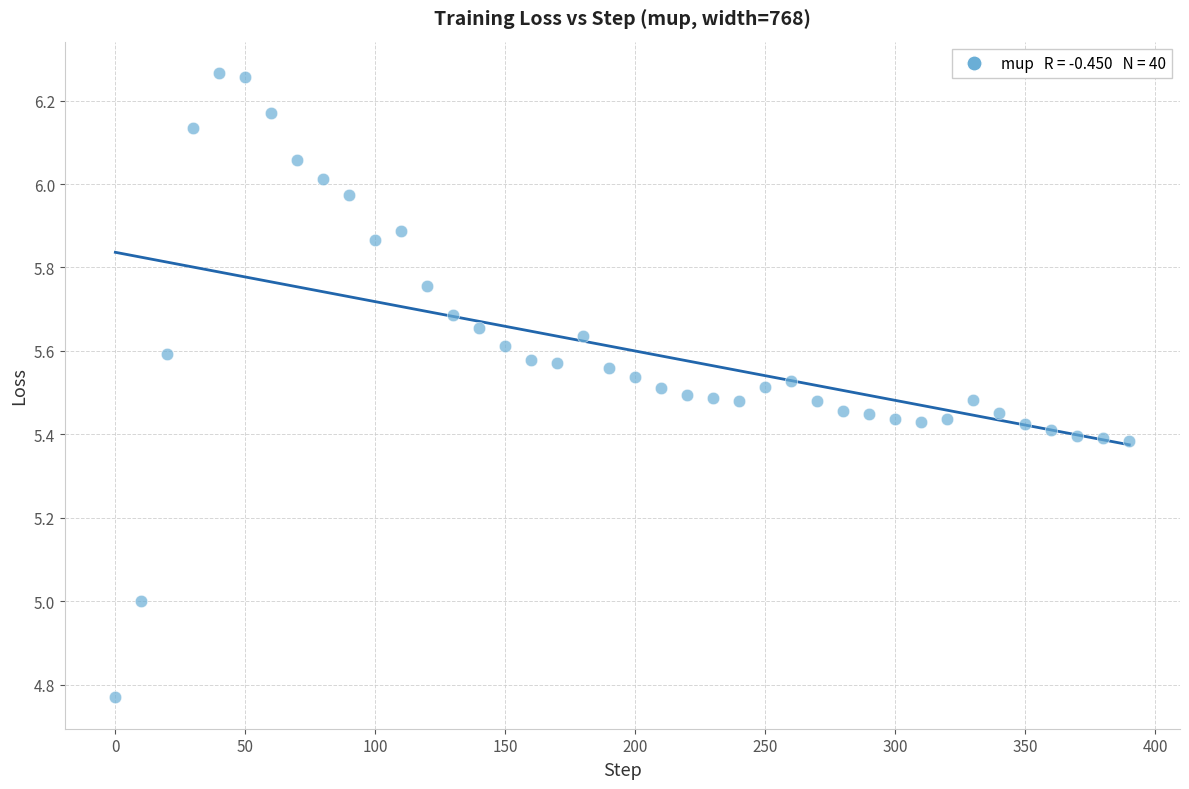

What is the range of Y values (max minus min)?

1.5